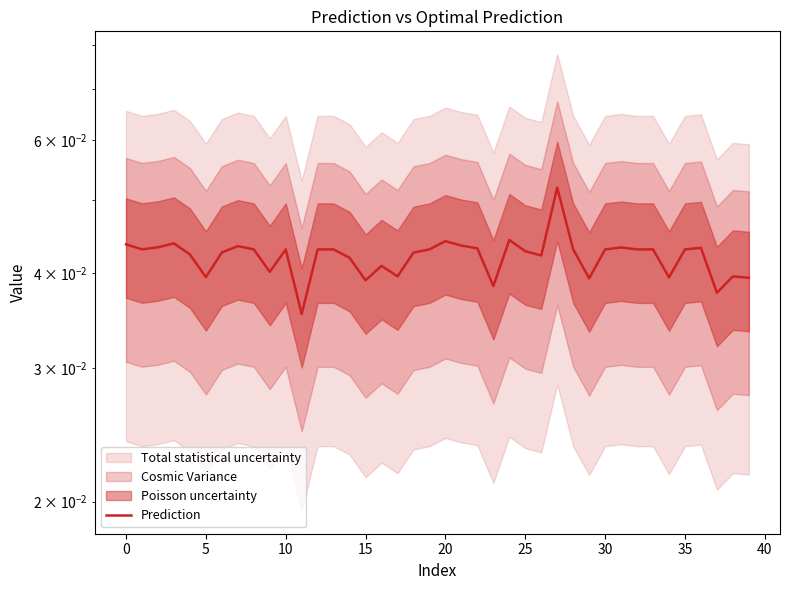

What is the label of the 29th point from the right?

11